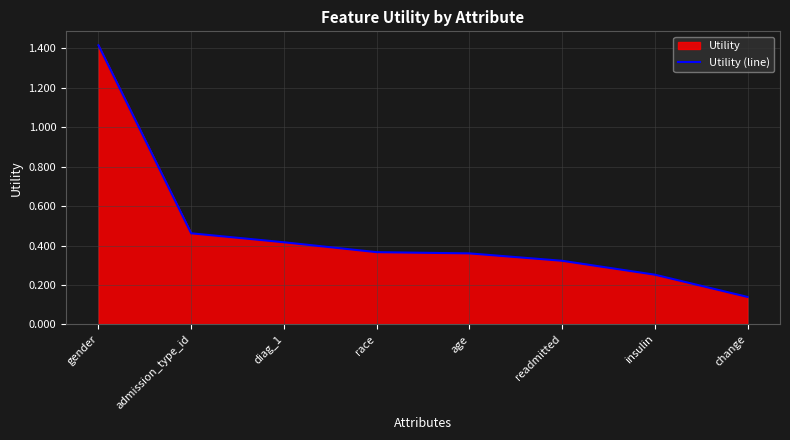

At which category does the chart reach its peak across all series?

gender